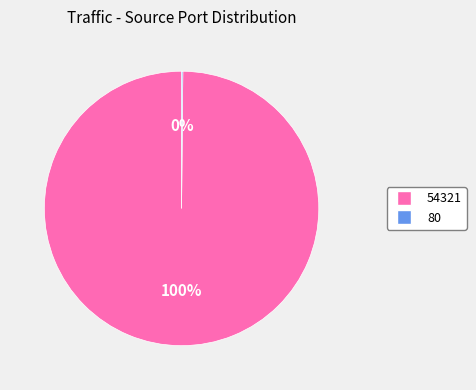

To the nearest percent, what is the difference between the largest and smallest slice percentages?

100%